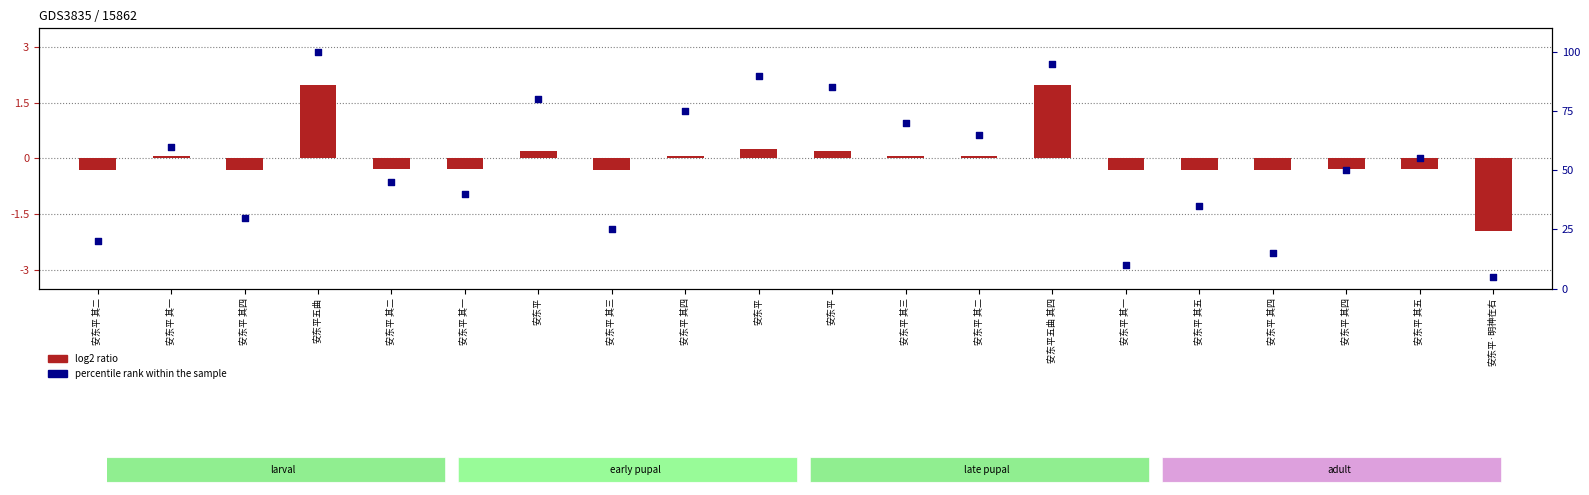

At how many categories does at least one series exceed 54?

10